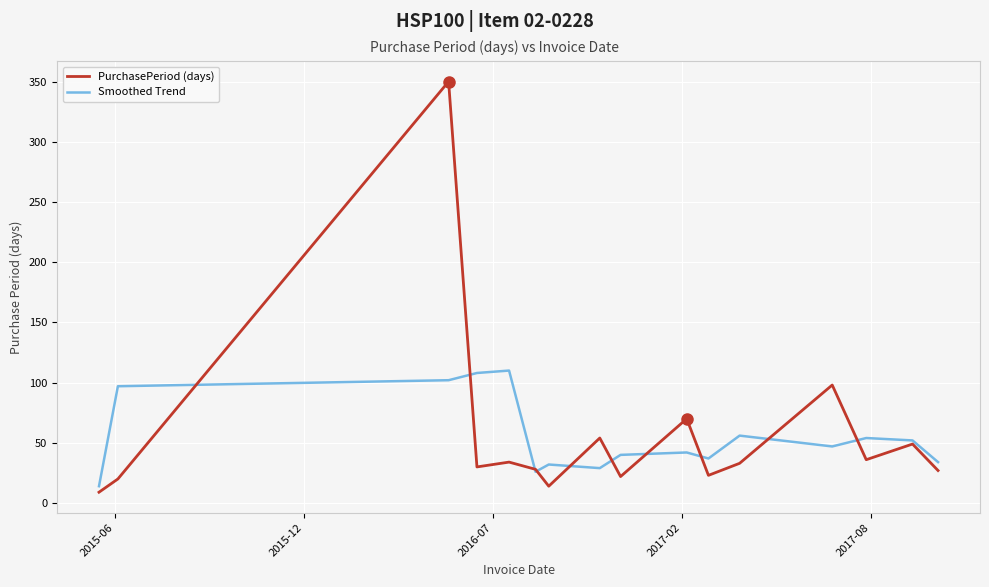

Which series has the largest range (max minus min)?

PurchasePeriod (days)